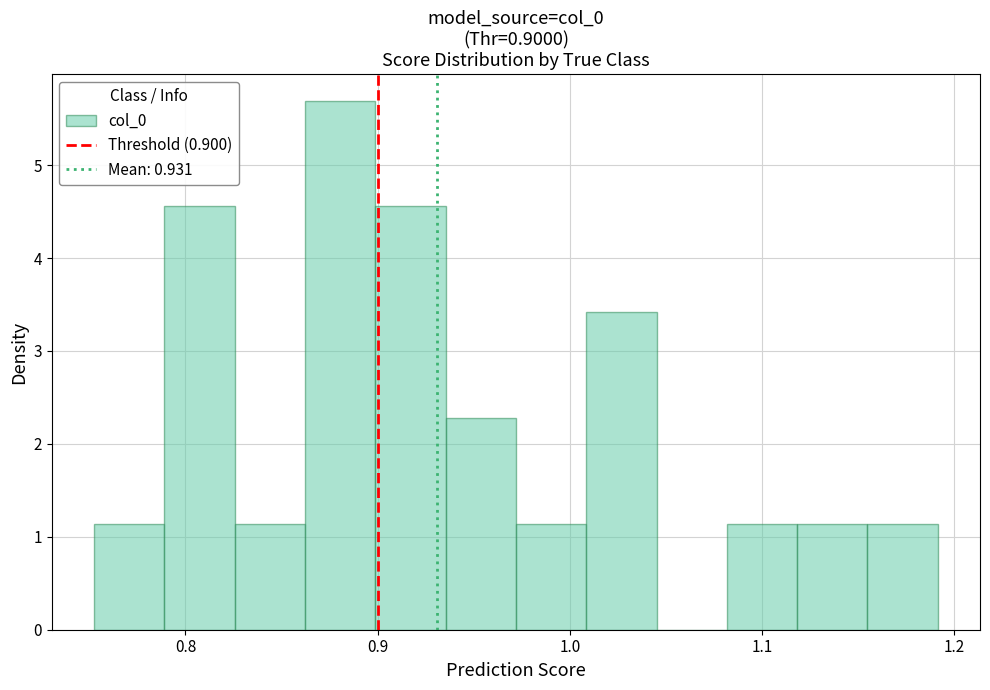

Read against the x-axis, roughly where is the centre of the tallest bar?

0.88